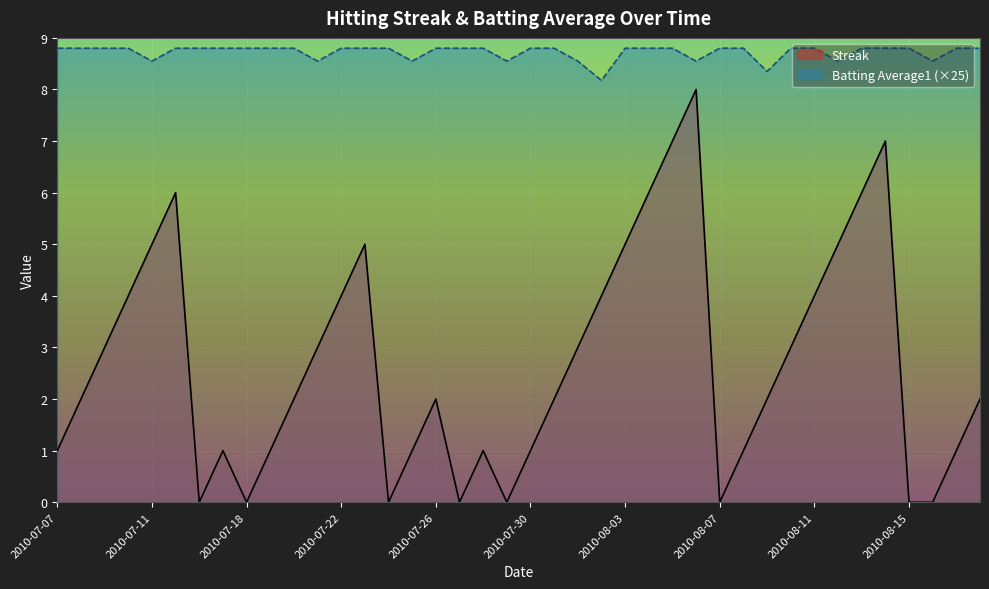

What is the total value across all series at 2010-07-20?

10.8